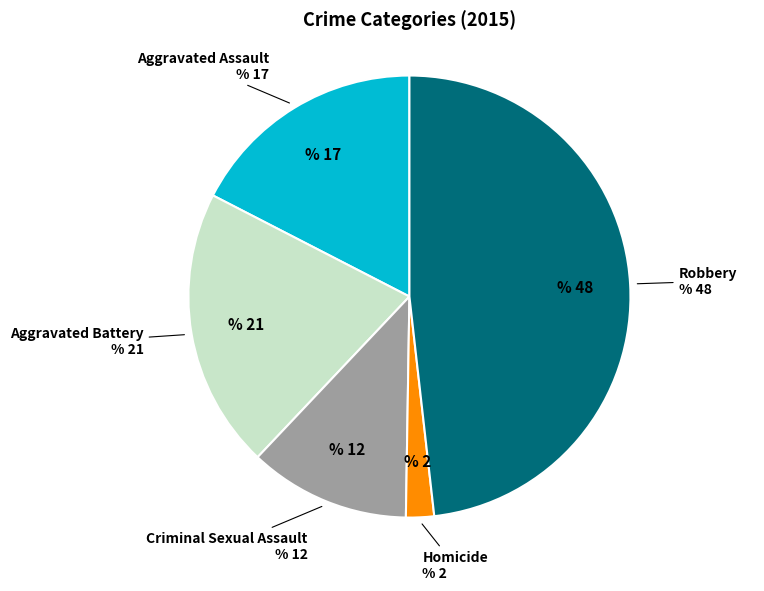

Is there a majority slice in this chart?

No